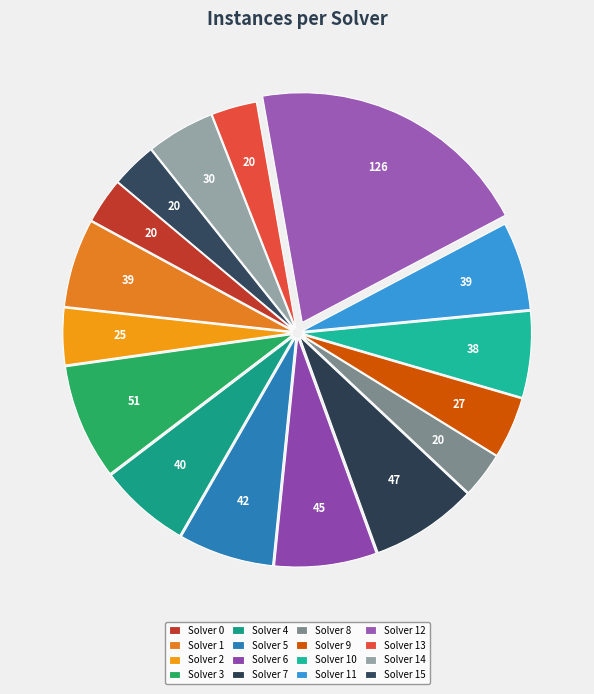

Count the number of slices in the pie.

16